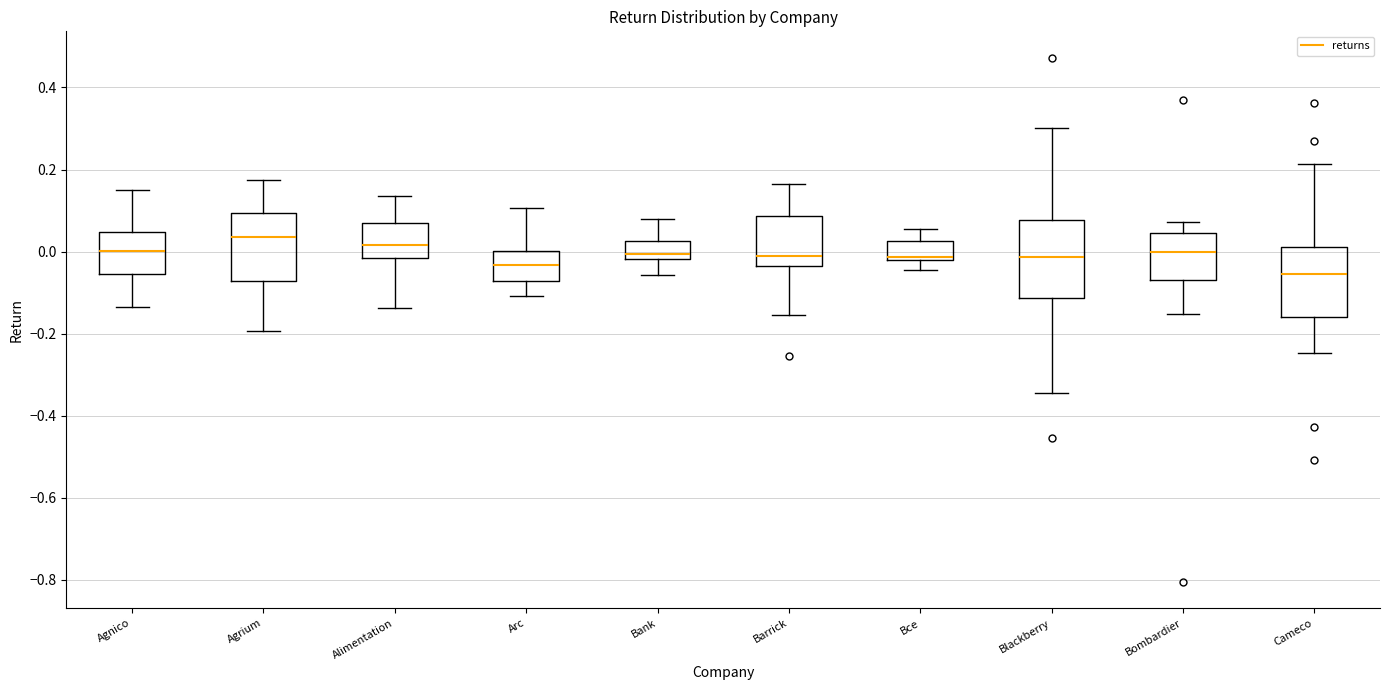

Comparing the boxes themselves (not the whiskers), which one is the tallest?

Blackberry